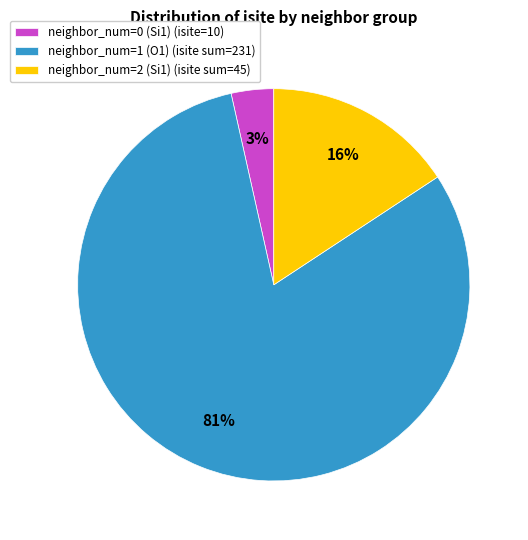

To the nearest percent, what is the average slice percentage?

33%